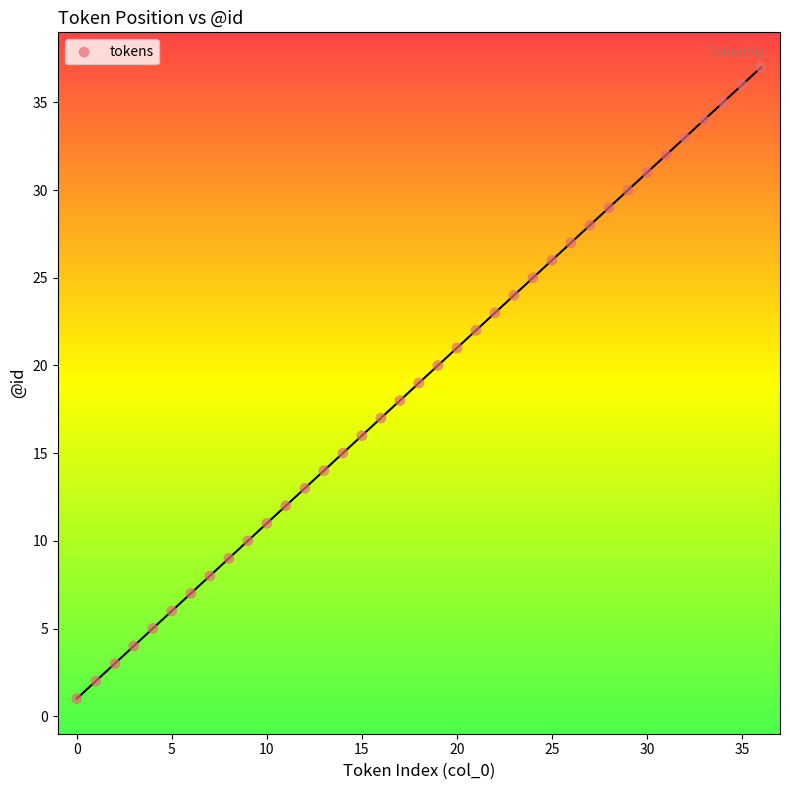

How many data points are displayed?

37